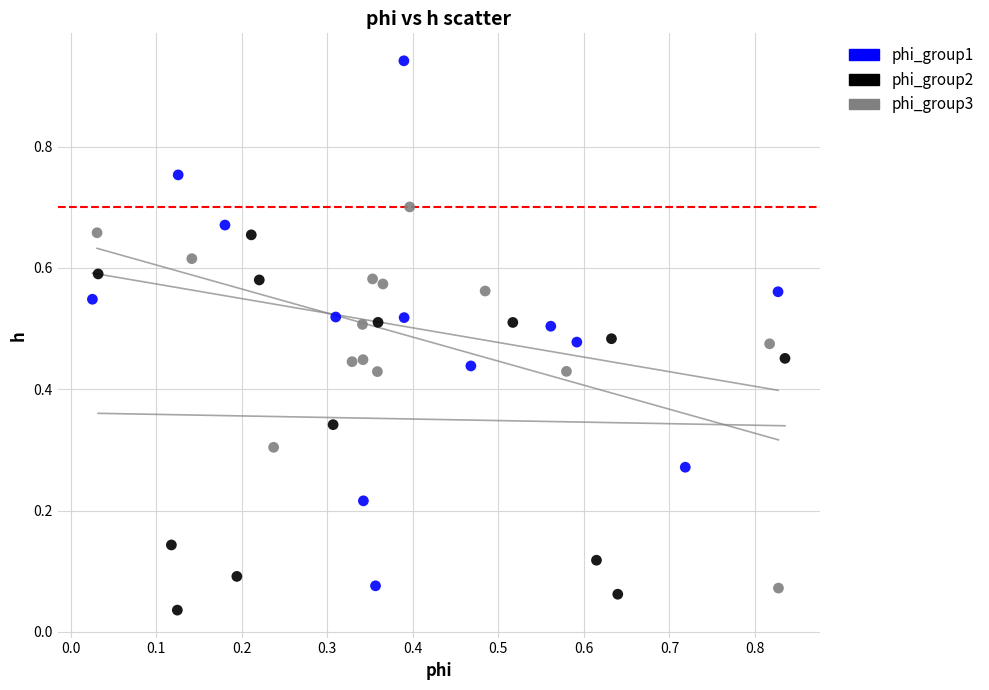

Which series reaches the maximum Y coordinate?

phi_group1